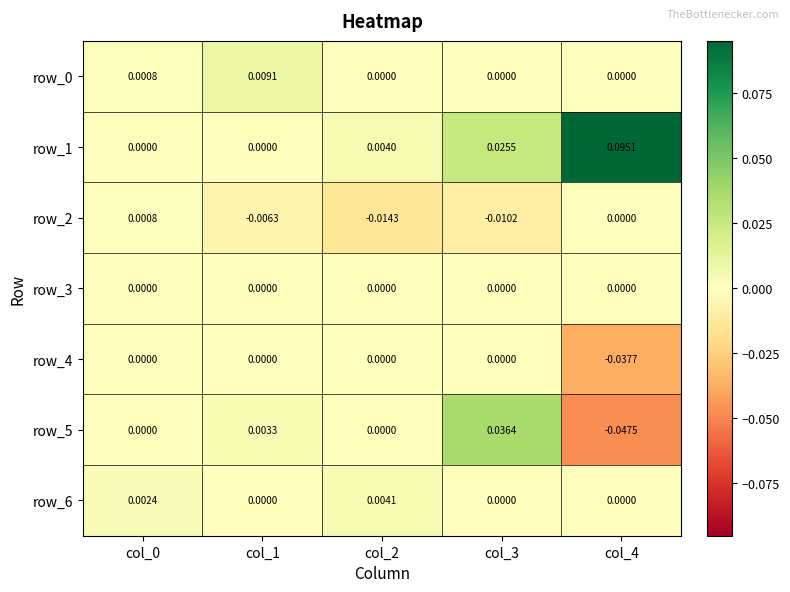

At which label is row_2 closest to 0?

col_4